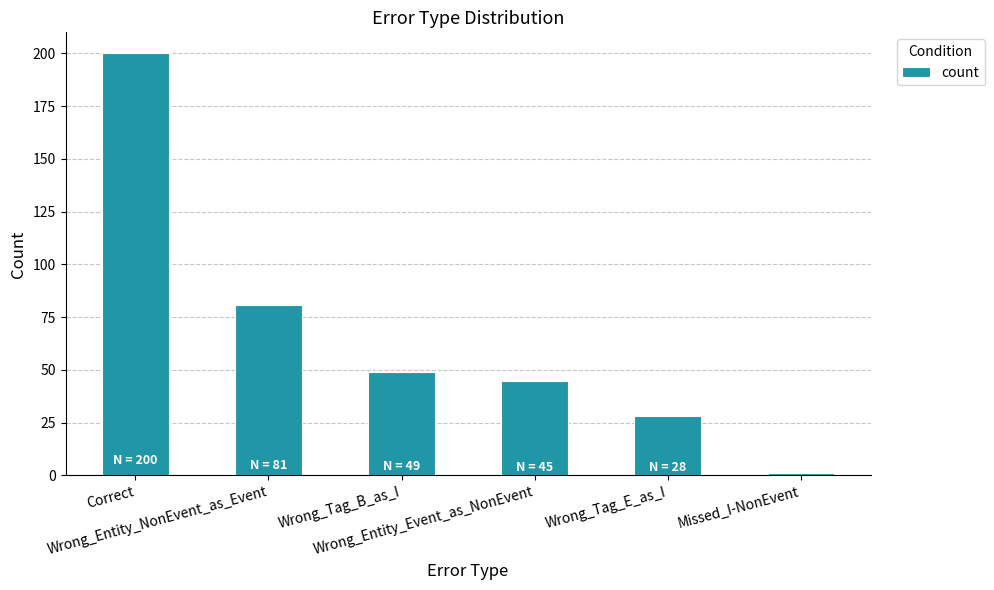

What value does the data have at Wrong_Tag_B_as_I, to the nearest 50?

50